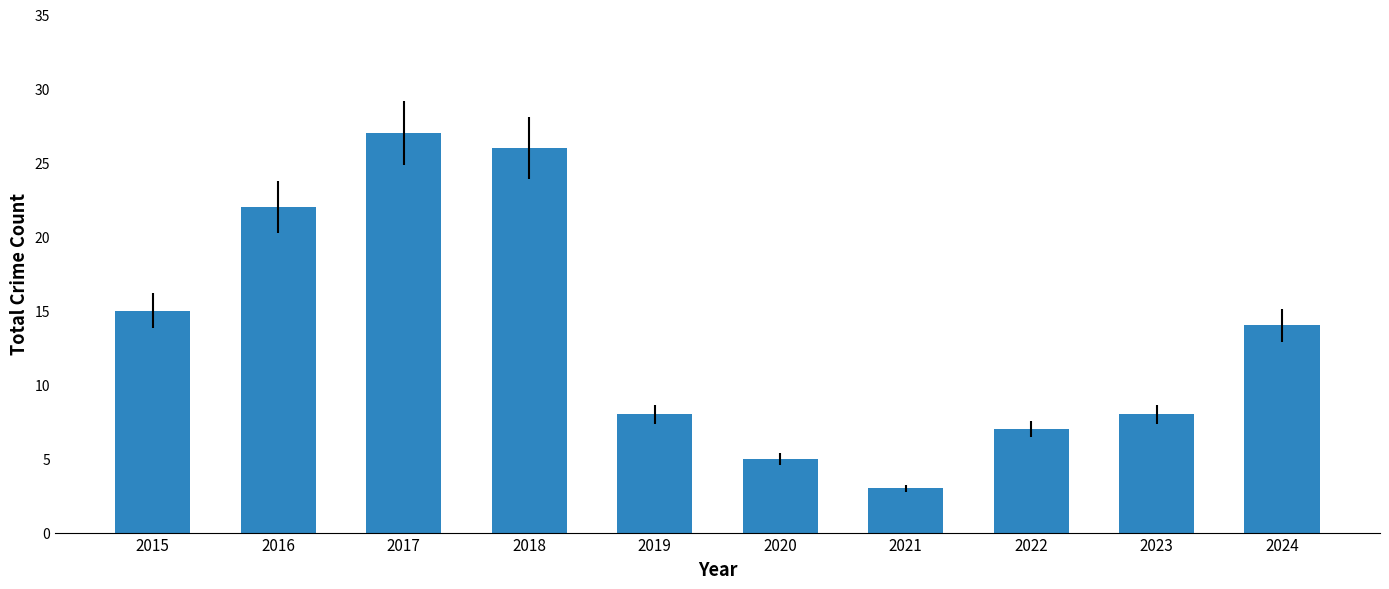

True or false: the data shows 5 at 2021.

False